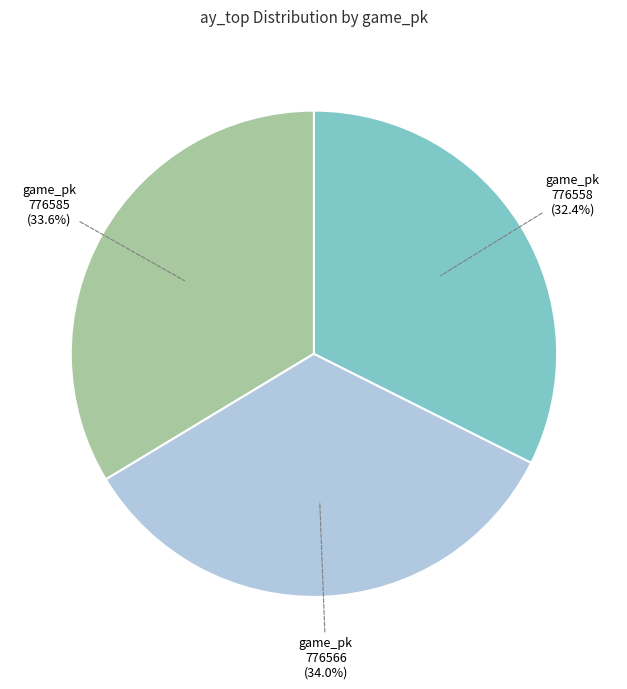

What portion of the pie excludes game_pk 776558 (32.4%)?

67.6%